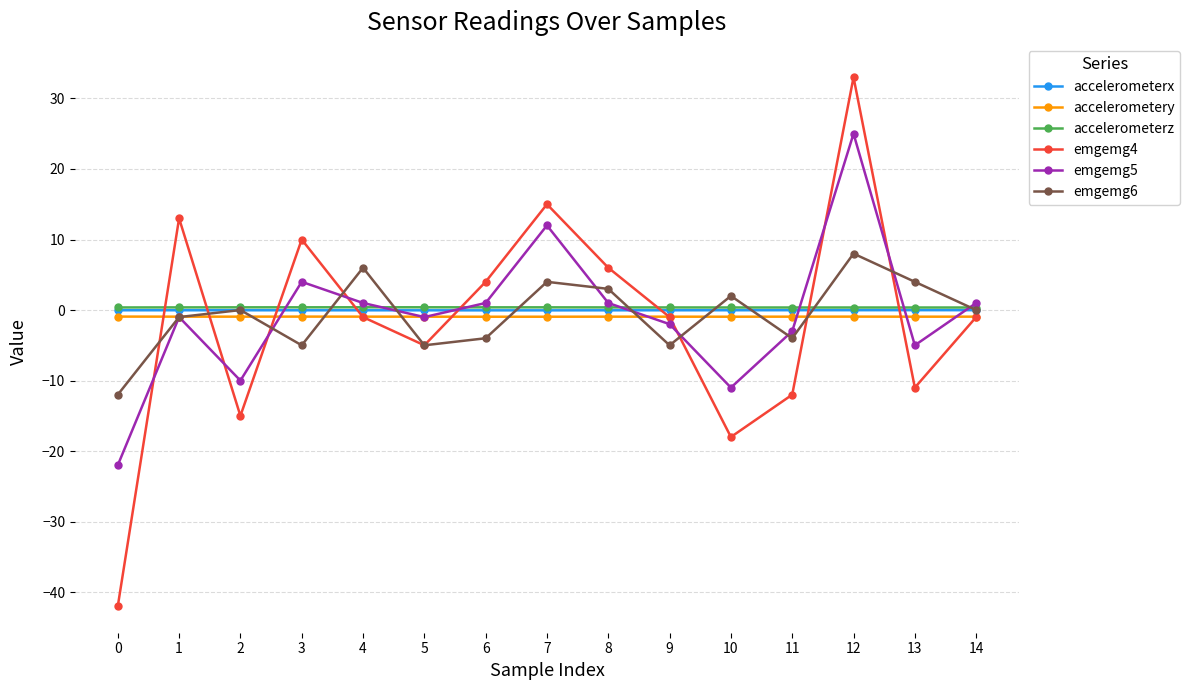

What is the difference between the emgemg4 values at 8 and 5?

11.0